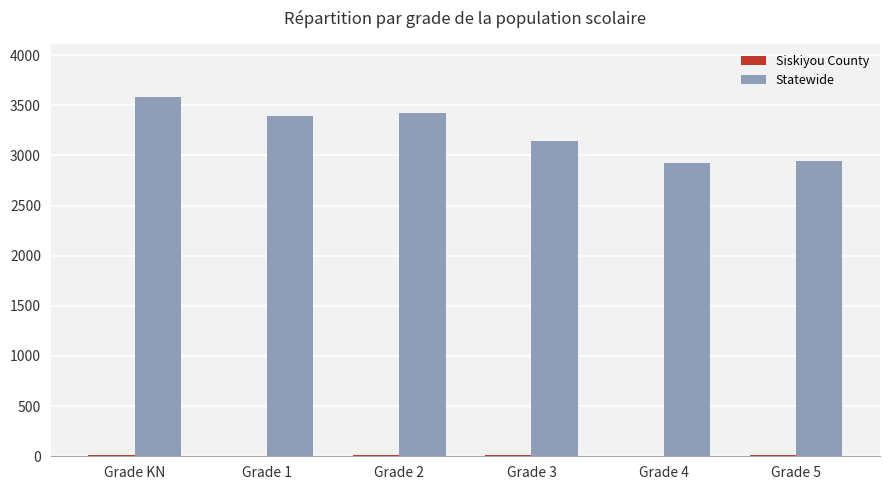

Which category has the highest value across all series?

Grade KN